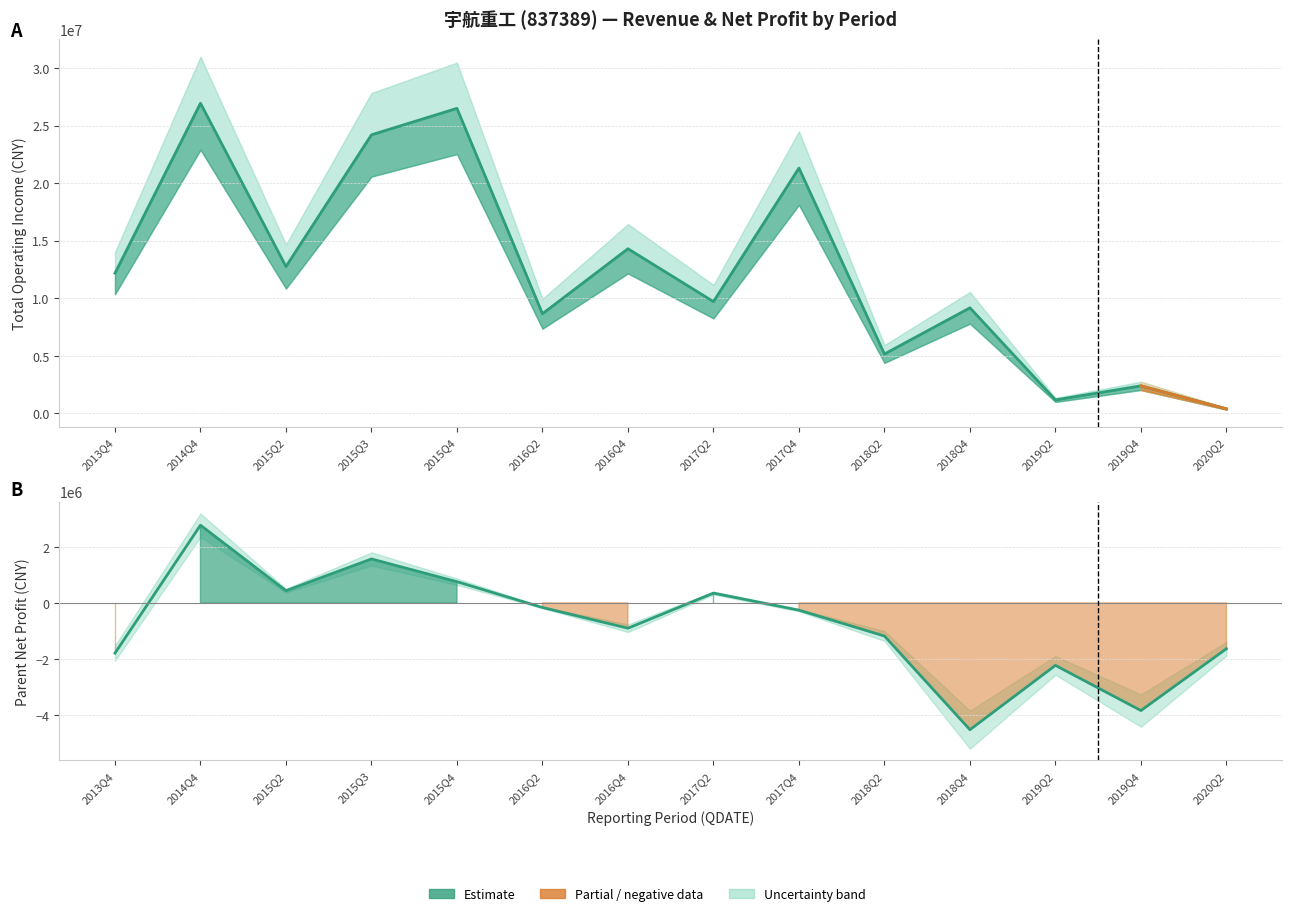

True or false: TOTAL_OPERATE_INCOME has a value of 12179734.3 at 2013Q4.

True